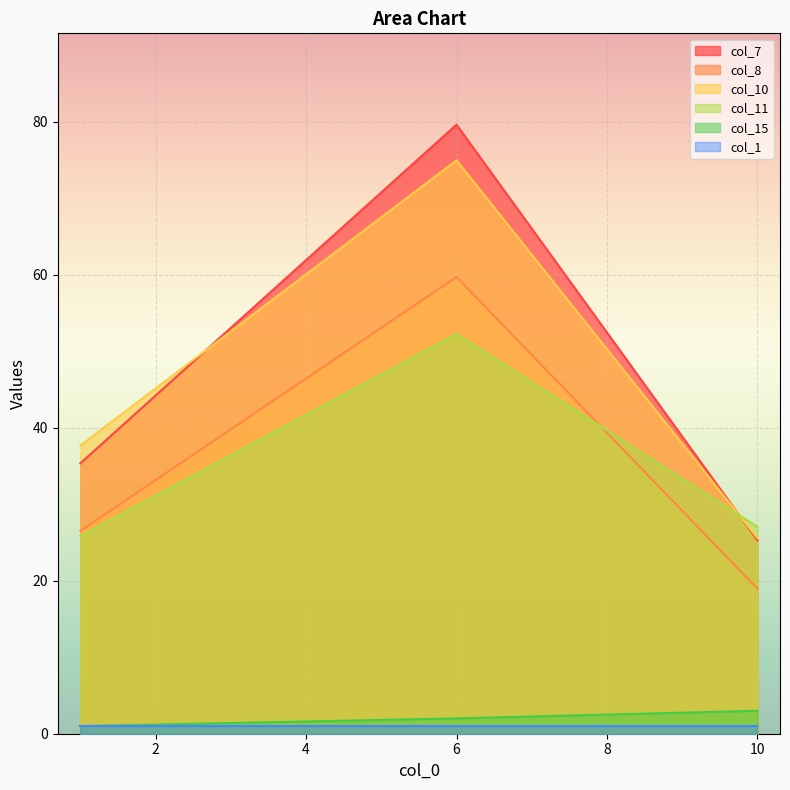

The col_7 series shows 9.9 at 1. True or false?

False